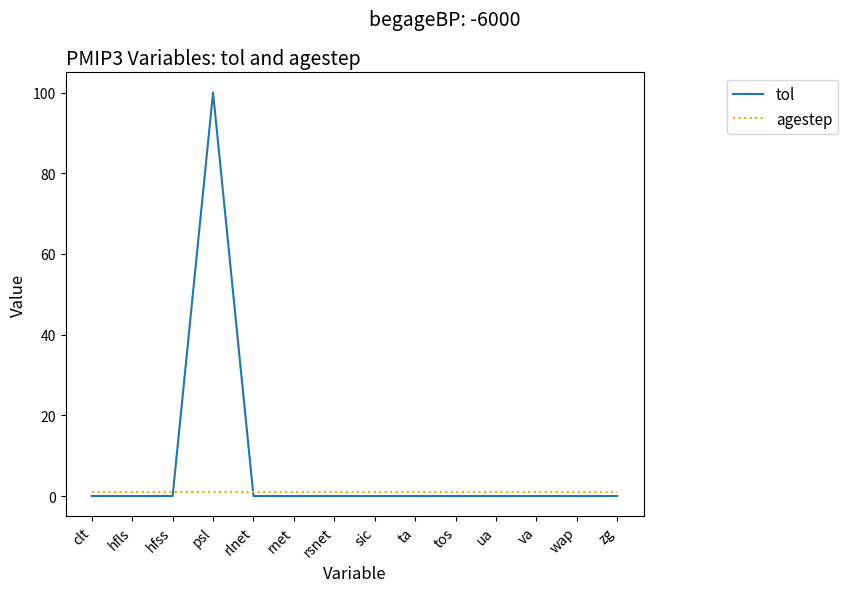

What position from the left is rlnet?

5